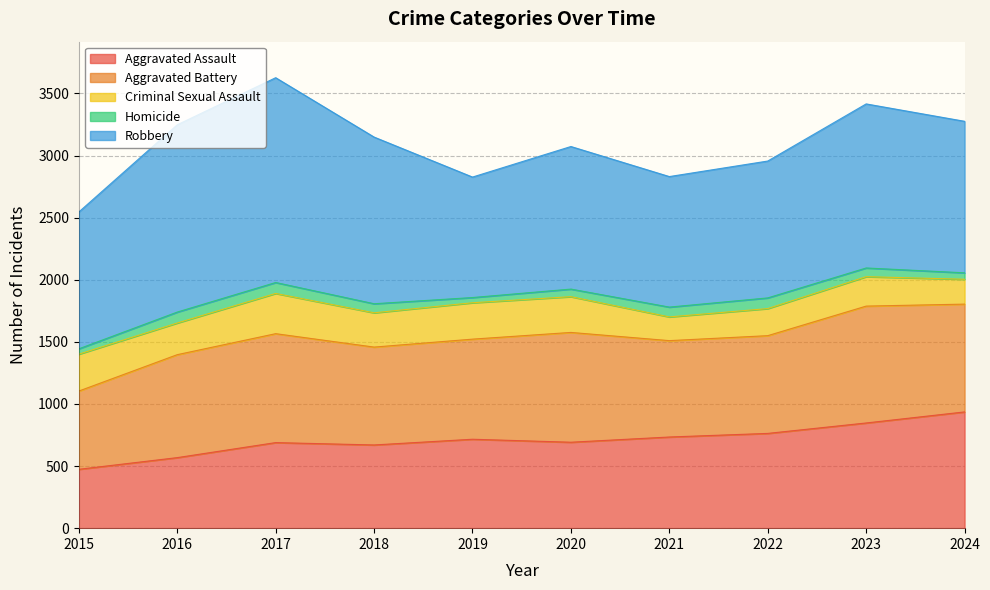

What is the sum of the Robbery values at 2018 and 2020?

2490